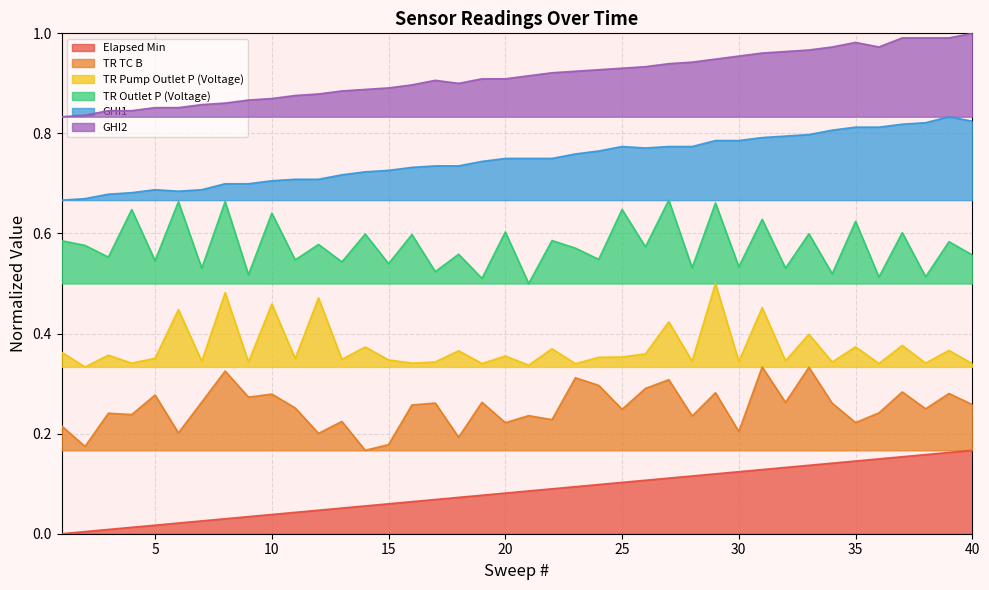

Which series has the widest spread of values?

TR Pump Outlet P (Voltage)